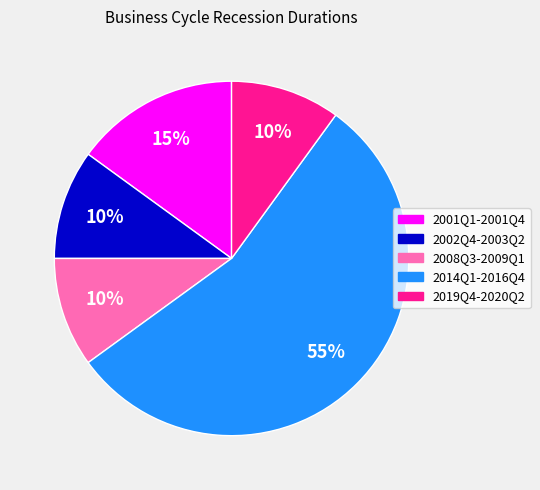

Which category accounts for the majority?

2014Q1-2016Q4